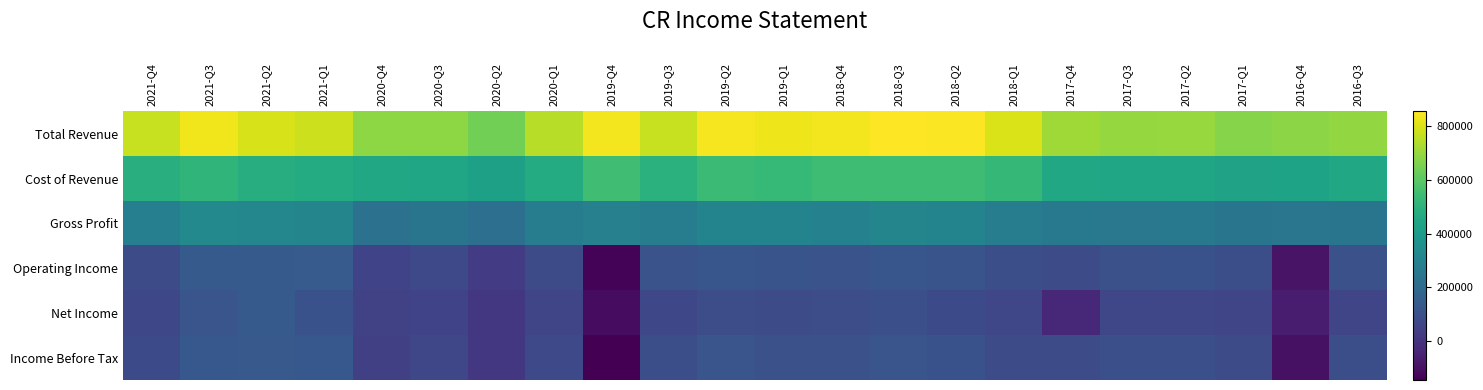

At 2021-Q2, list the series in order from smallest to largest.

Income Before Tax, Operating Income, Net Income, Gross Profit, Cost of Revenue, Total Revenue